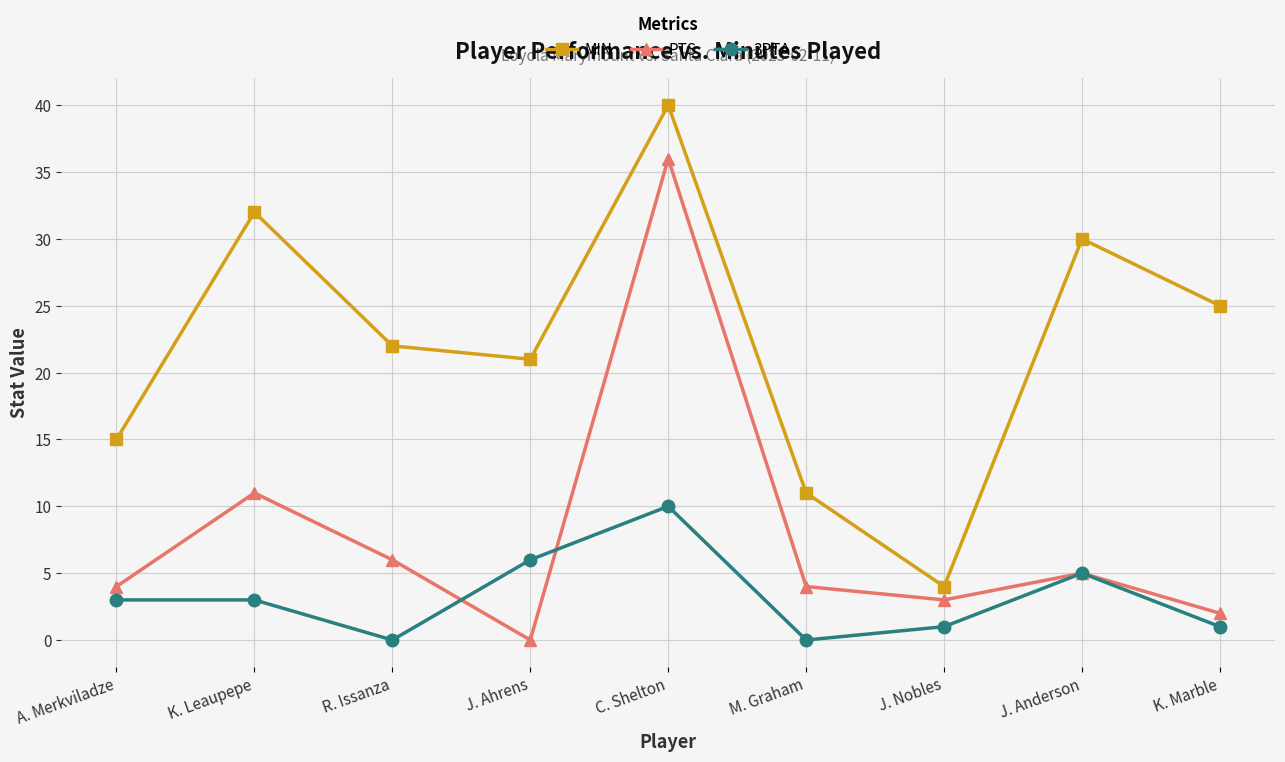

What is the value of the MIN point at the 7th from the left?

4